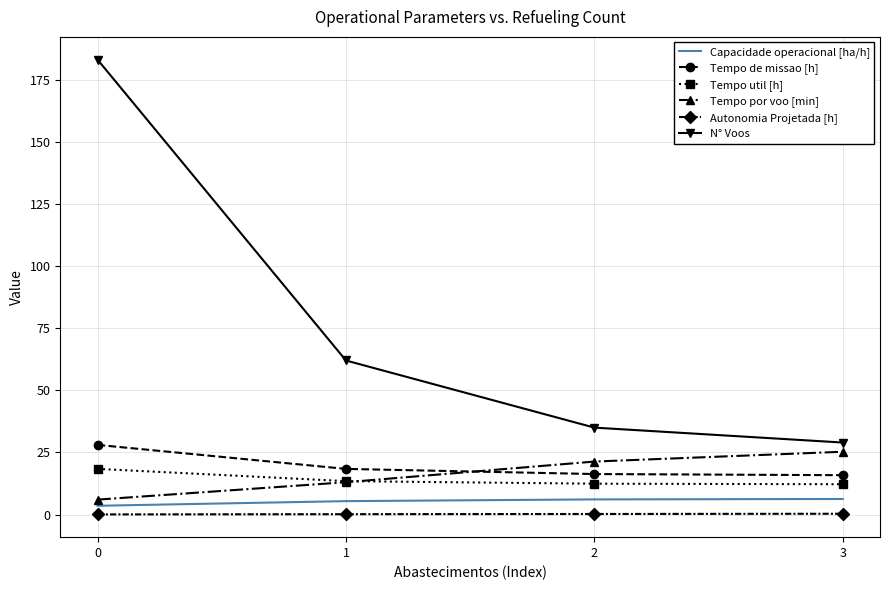

What is the greatest value displayed?

183.0